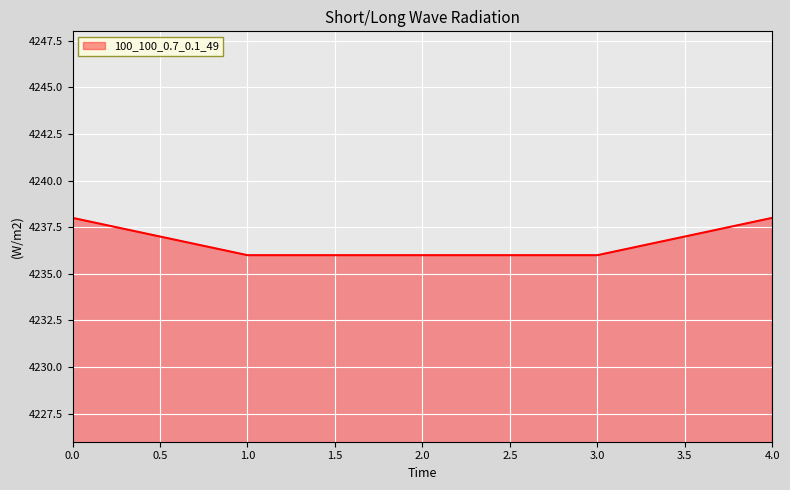

Count the number of data series in this chart.

1